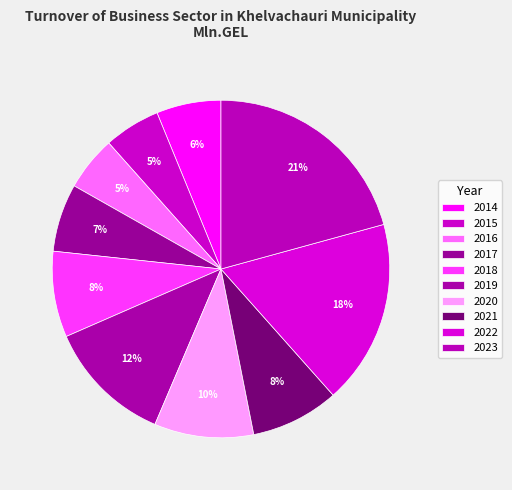

To the nearest percent, what is the combined percentage of 2017 and 2014?

13%